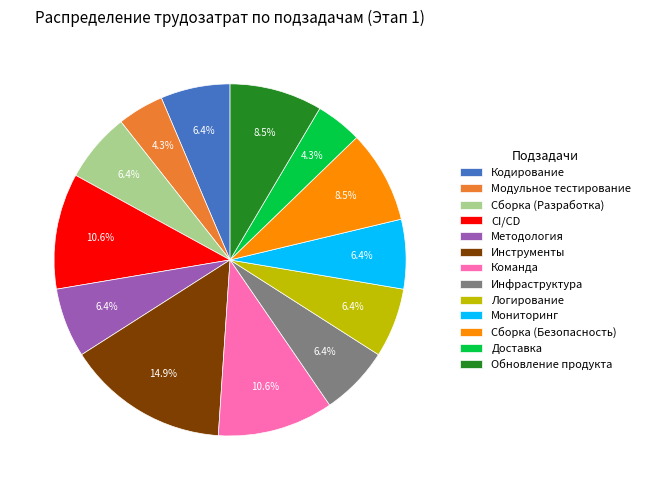

How many slices are in this pie chart?

13